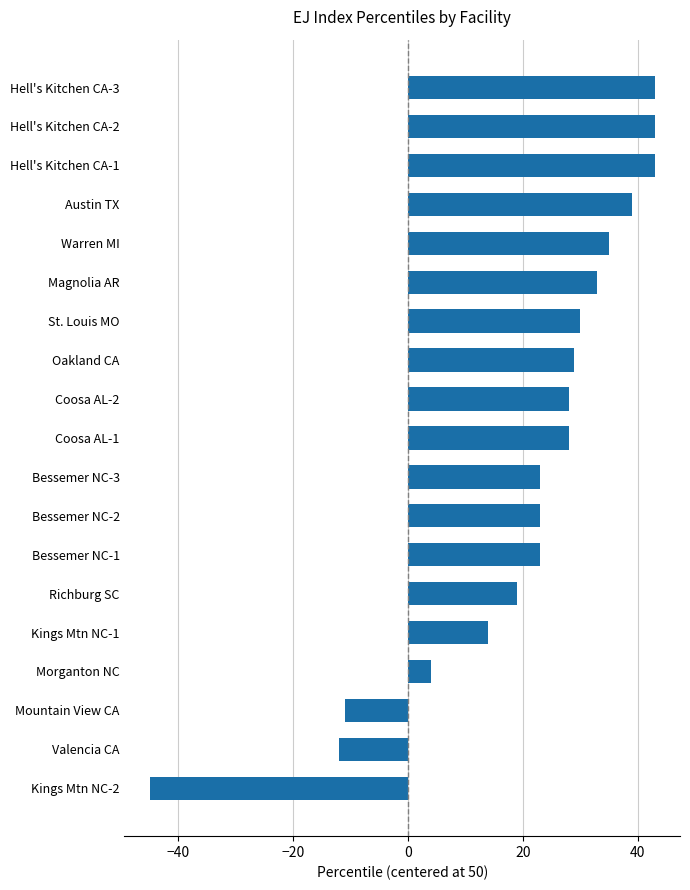

How many categories are shown in the chart?

19